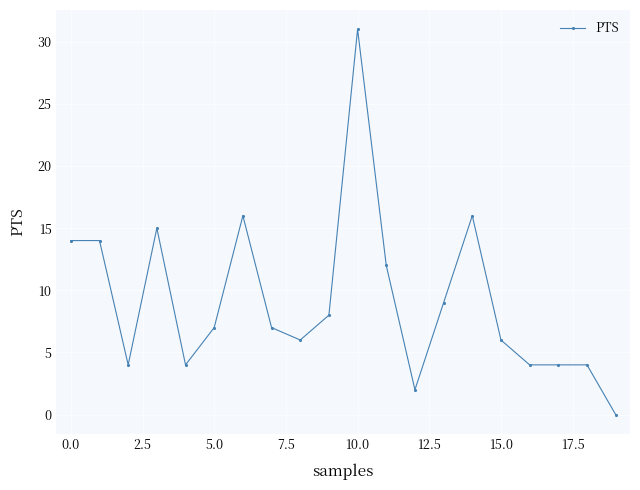

What is the value of the 16th point from the left?

6